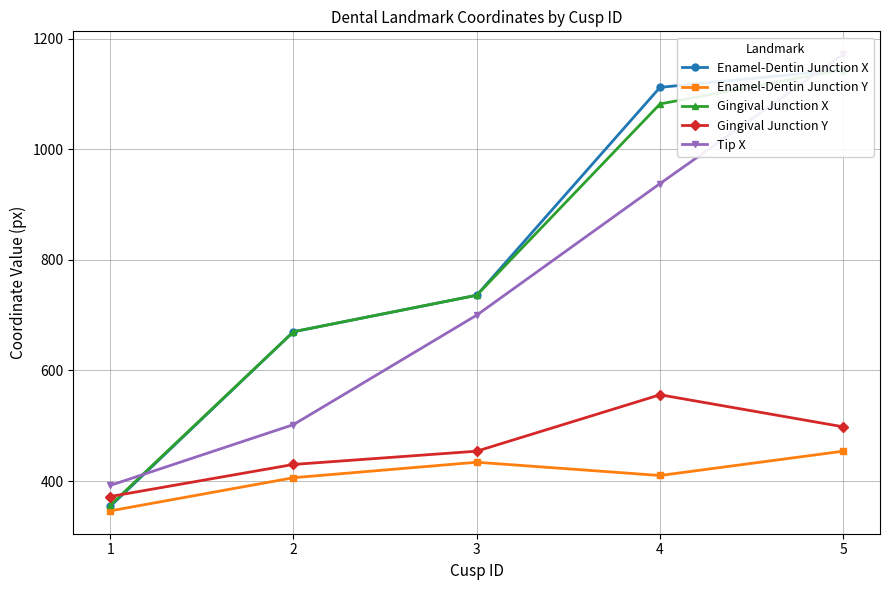

Which category has the highest value in the Enamel-Dentin Junction X series?

5